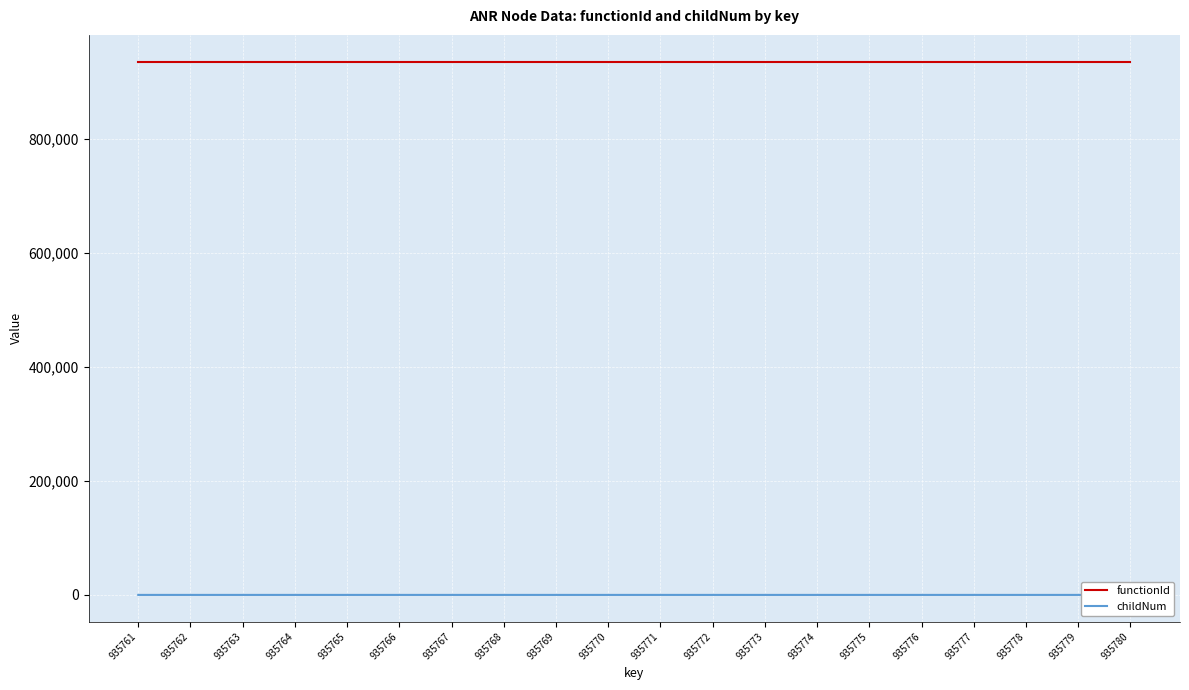

True or false: functionId and childNum cross at least once.

False